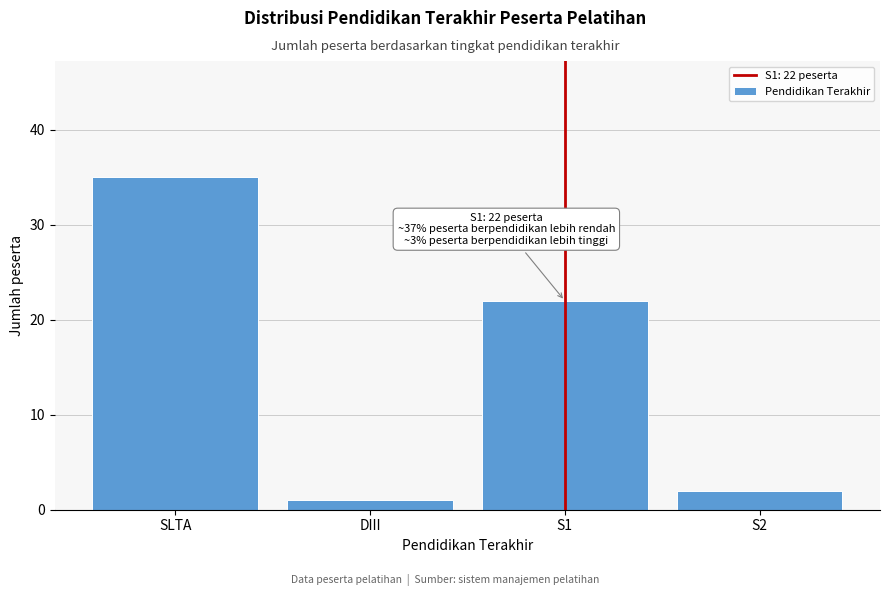

Reading right to left, what are all the values shown in this chart?

S2=2	S1=22	DIII=1	SLTA=35